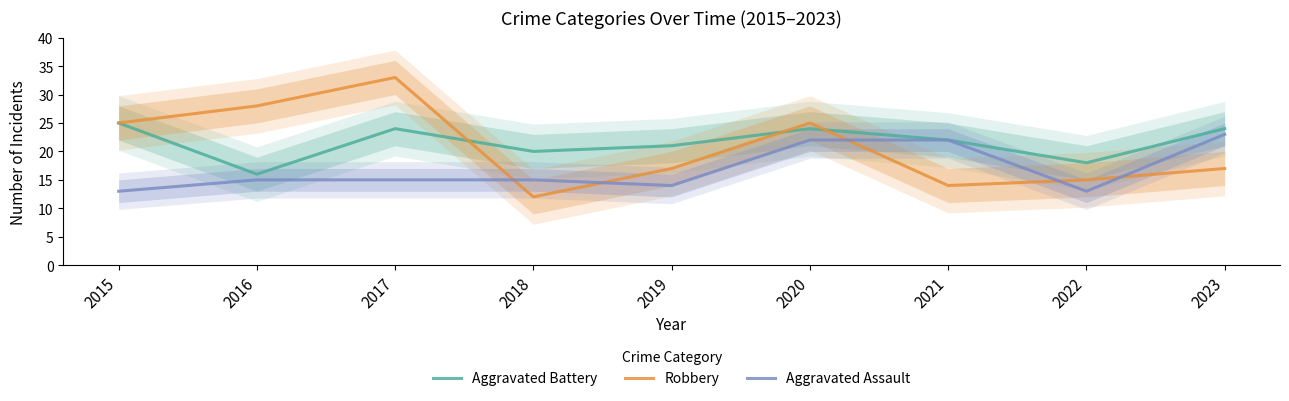

What is the sum of the Aggravated Battery values at 2016 and 2017?

40